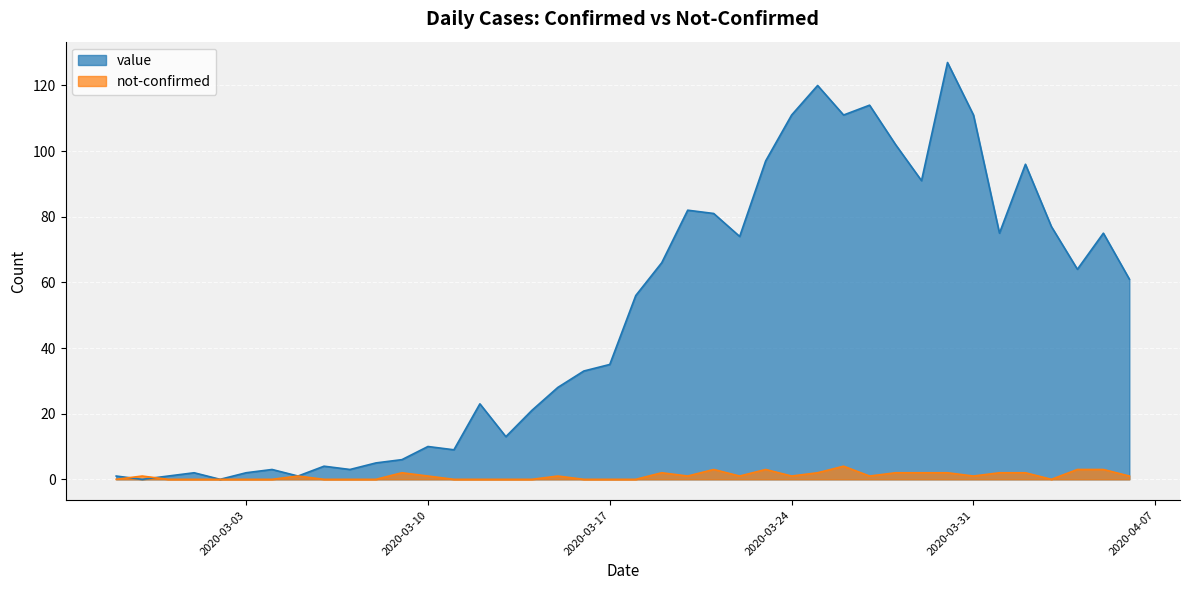

List the labels in order of value value, largest first.

2020-03-30, 2020-03-25, 2020-03-27, 2020-03-24, 2020-03-26, 2020-03-31, 2020-03-28, 2020-03-23, 2020-04-02, 2020-03-29, 2020-03-20, 2020-03-21, 2020-04-03, 2020-04-01, 2020-04-05, 2020-03-22, 2020-03-19, 2020-04-04, 2020-04-06, 2020-03-18, 2020-03-17, 2020-03-16, 2020-03-15, 2020-03-12, 2020-03-14, 2020-03-13, 2020-03-10, 2020-03-11, 2020-03-09, 2020-03-08, 2020-03-06, 2020-03-04, 2020-03-07, 2020-03-01, 2020-03-03, 2020-02-27, 2020-02-29, 2020-03-05, 2020-02-28, 2020-03-02